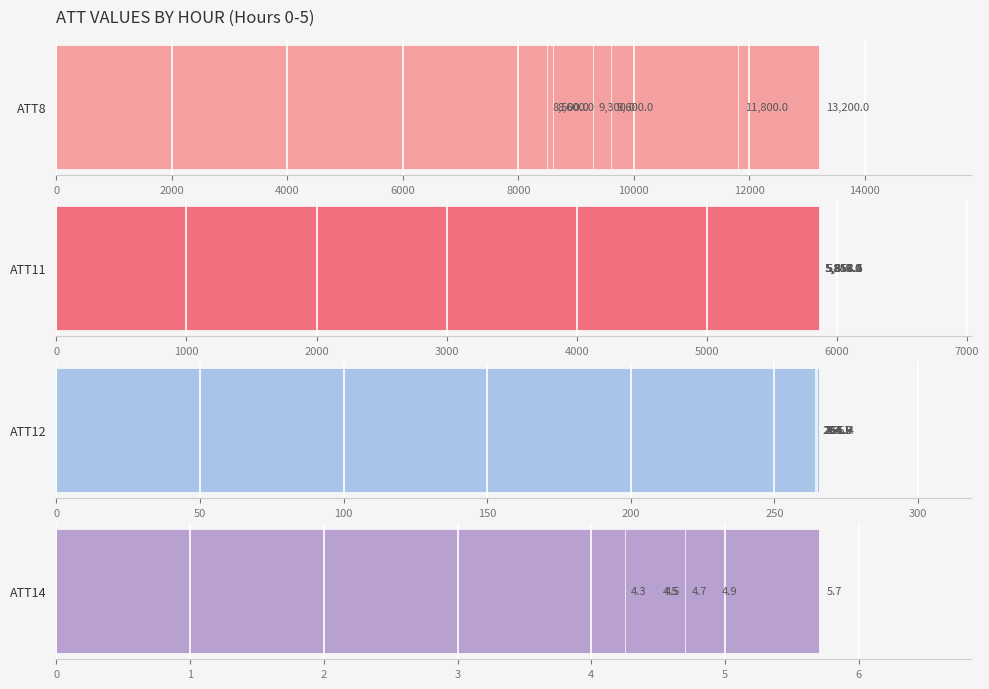

What is the difference between the ATT8 values at 10000 and 6000?

800.0